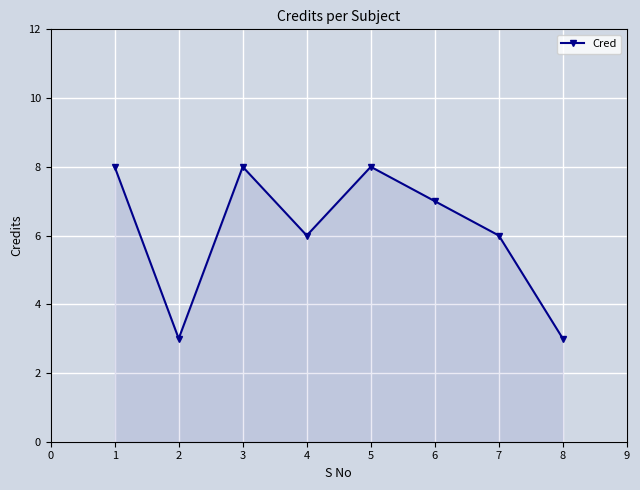

Approximately how many times larger is the value at 1 compared to 7?

1.3